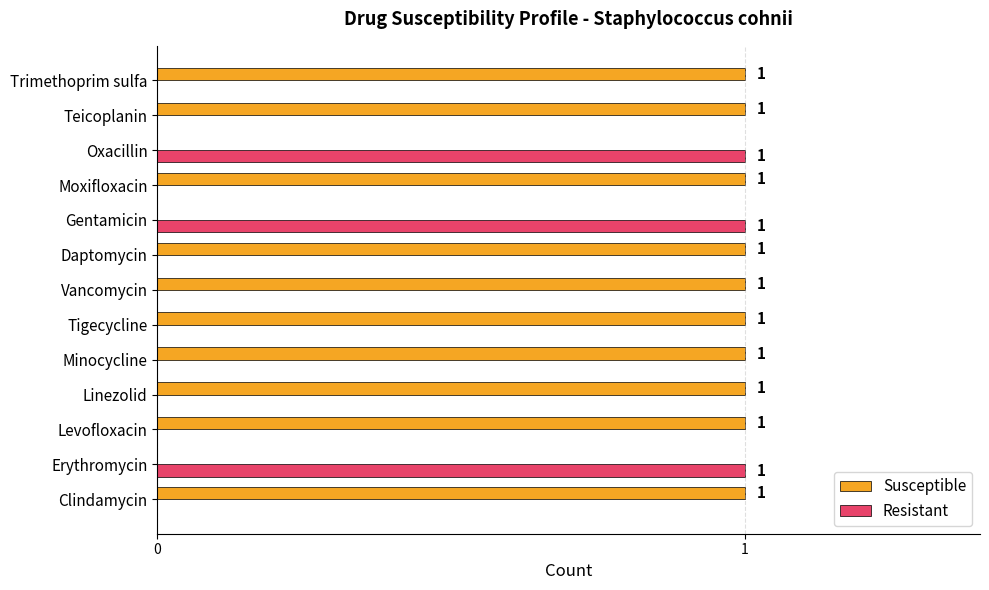

What is the sum of all Susceptible values?

10